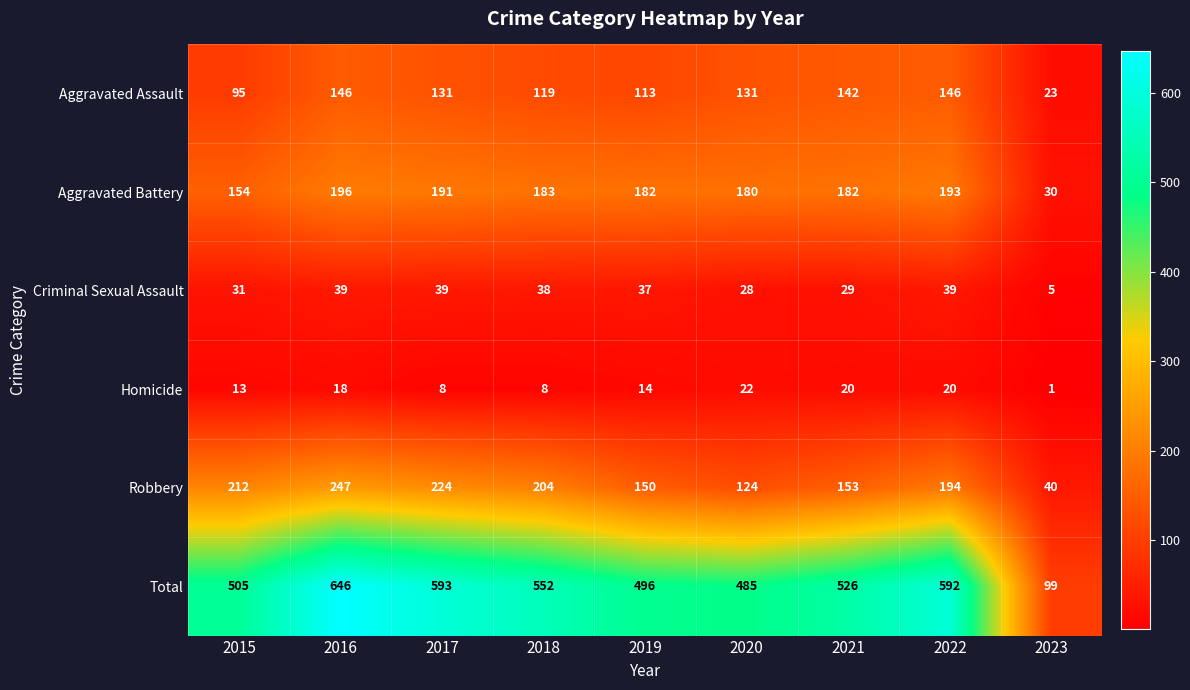

At how many categories does at least one series exceed 85?

9